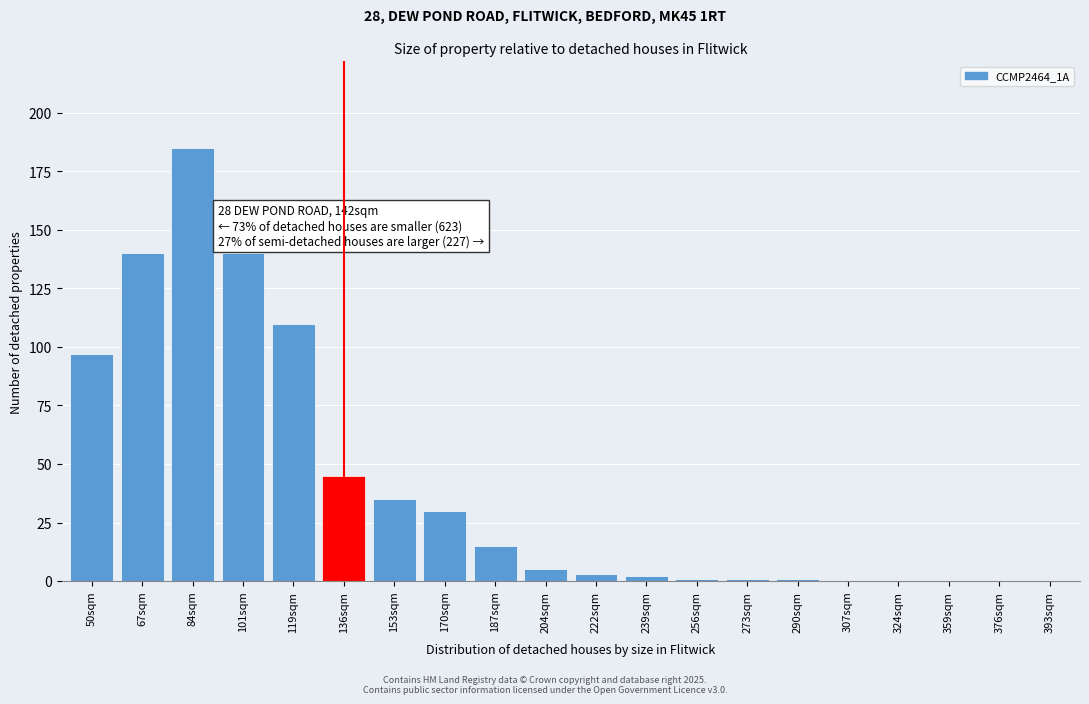

Reading left to right, what are all the values shown in this chart?

50sqm=97	67sqm=140	84sqm=185	101sqm=140	119sqm=110	136sqm=45	153sqm=35	170sqm=30	187sqm=15	204sqm=5	222sqm=3	239sqm=2	256sqm=1	273sqm=1	290sqm=1	307sqm=0	324sqm=0	359sqm=0	376sqm=0	393sqm=0